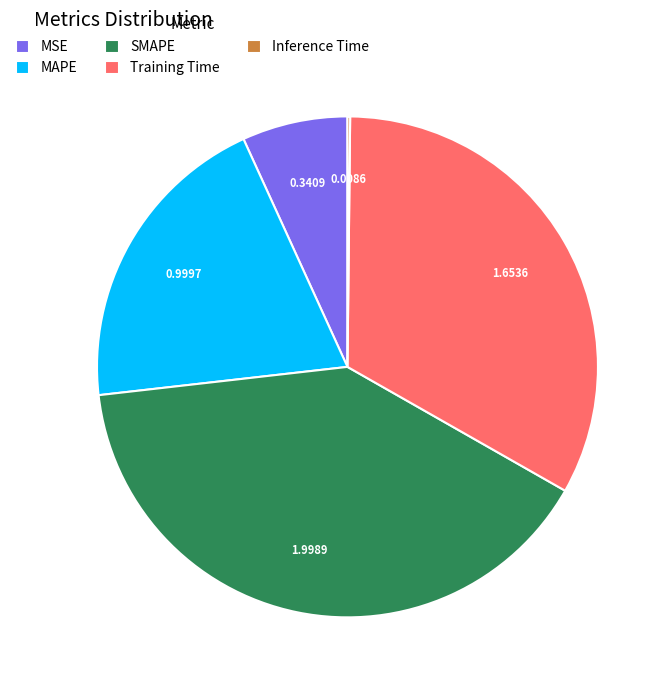

Between Training Time and MSE, which is larger?

Training Time